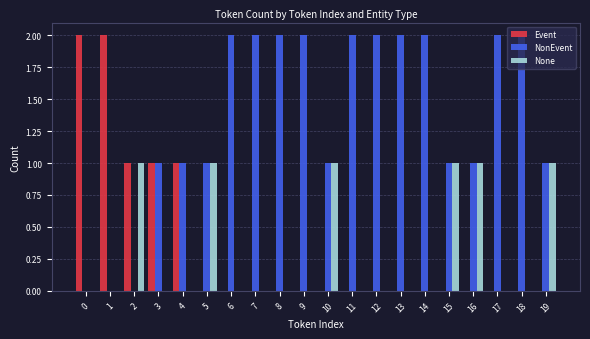

What are all the series names shown in the legend?

Event, NonEvent, None